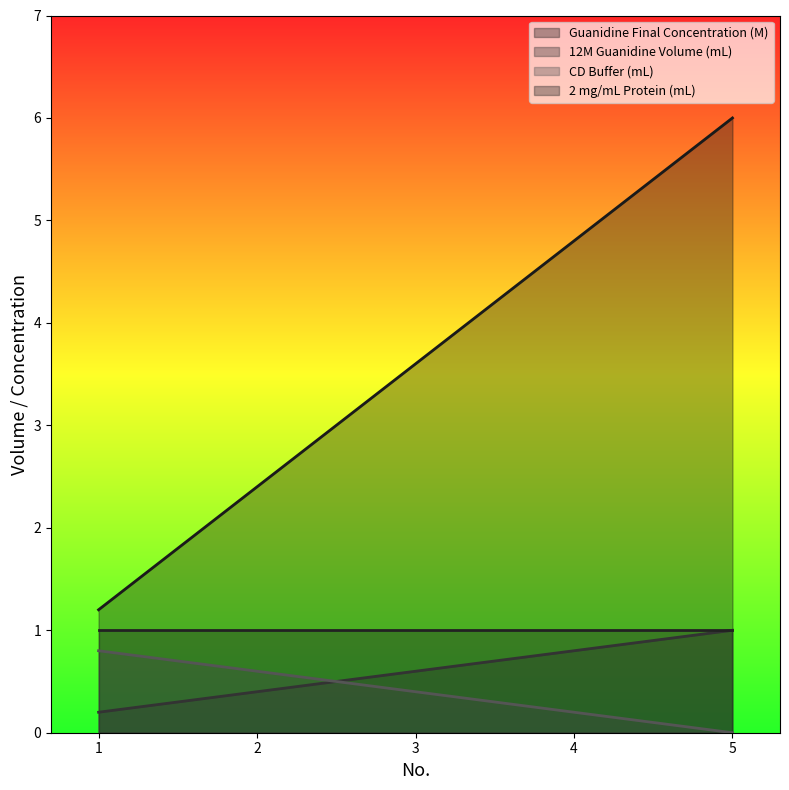

Is the value of 12M Guanidine Volume (mL) at 2 greater than the value of CD Buffer (mL) at 5?

Yes